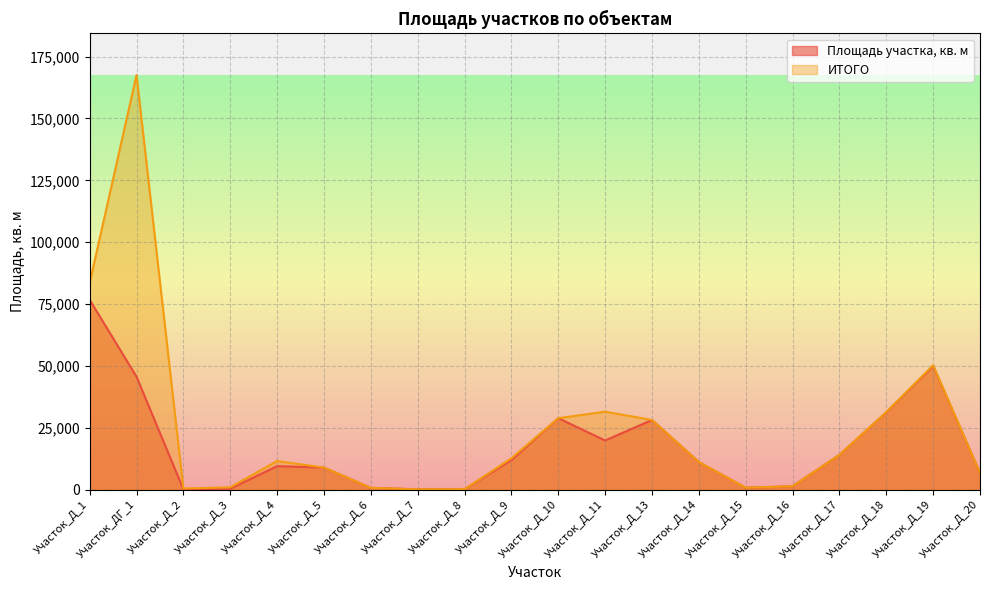

List the series in order of their peak value, lowest first.

Площадь участка, кв. м, ИТОГО